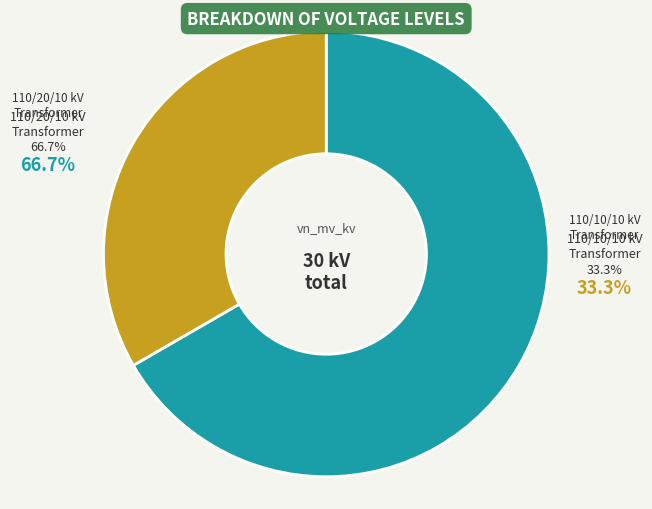

What percentage is the 63/25/38 MVA 110/10/10 kV slice, to the nearest percent?

33%